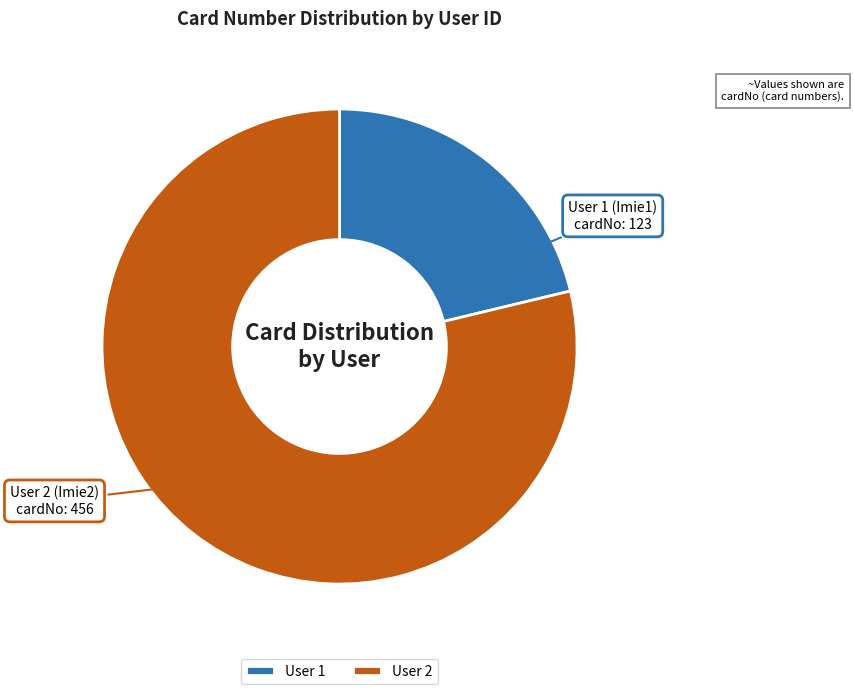

Count the number of slices in the pie.

2